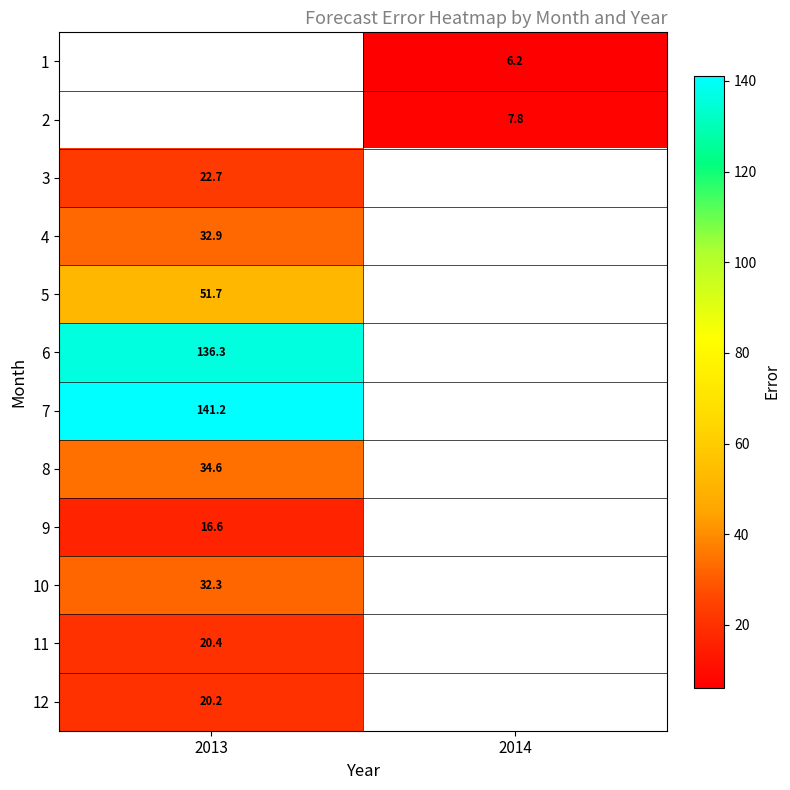

At which category does the chart reach its minimum across all series?

2014